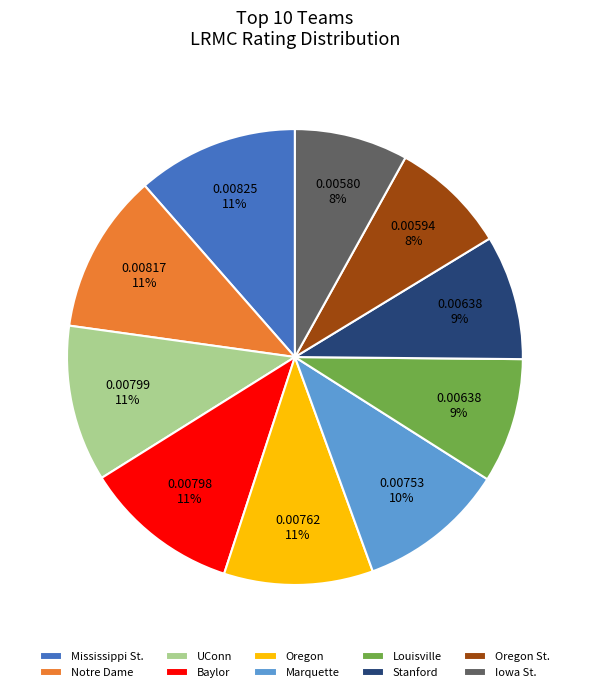

Is it true that Mississippi St. is 20% of the pie?

False